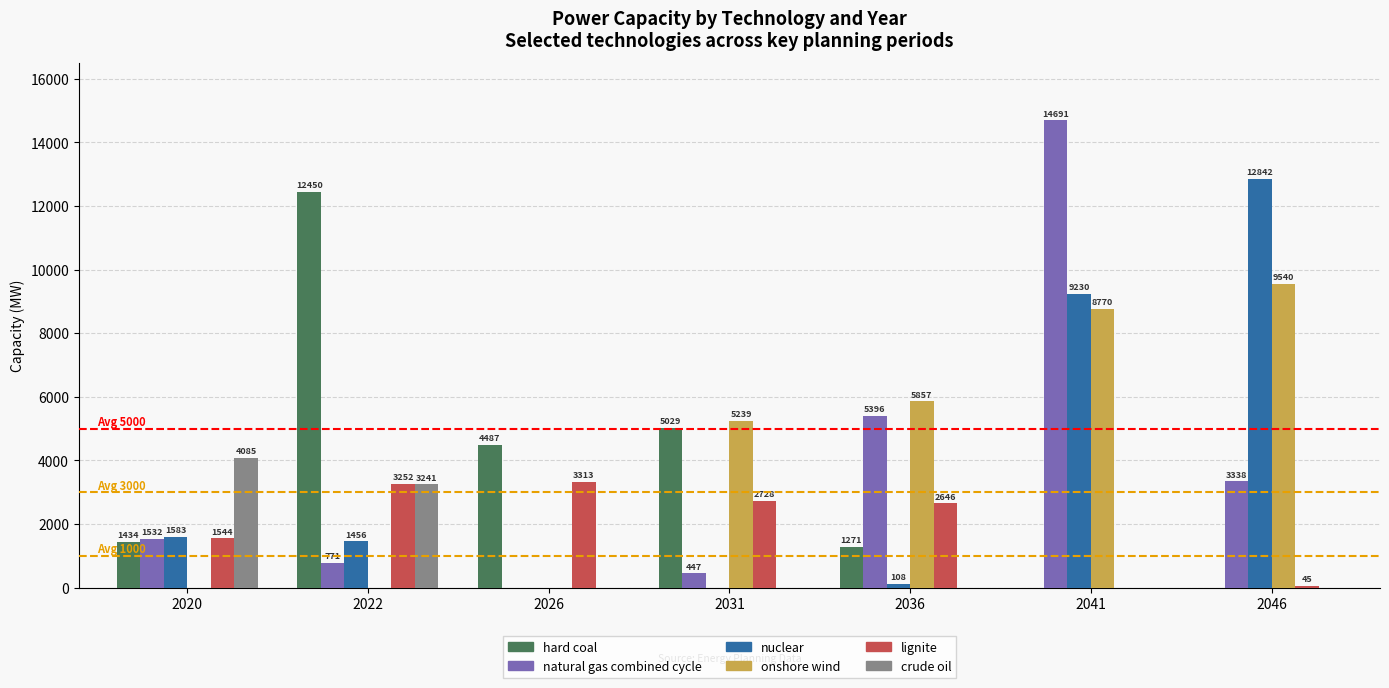

How many values in the onshore wind series exceed 5239?

4